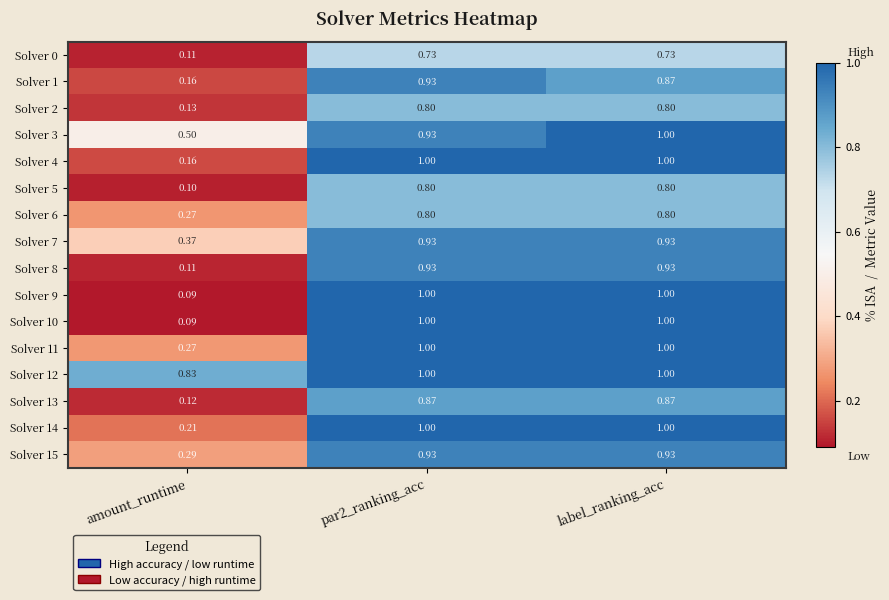

What is the minimum value shown in the chart?

0.1